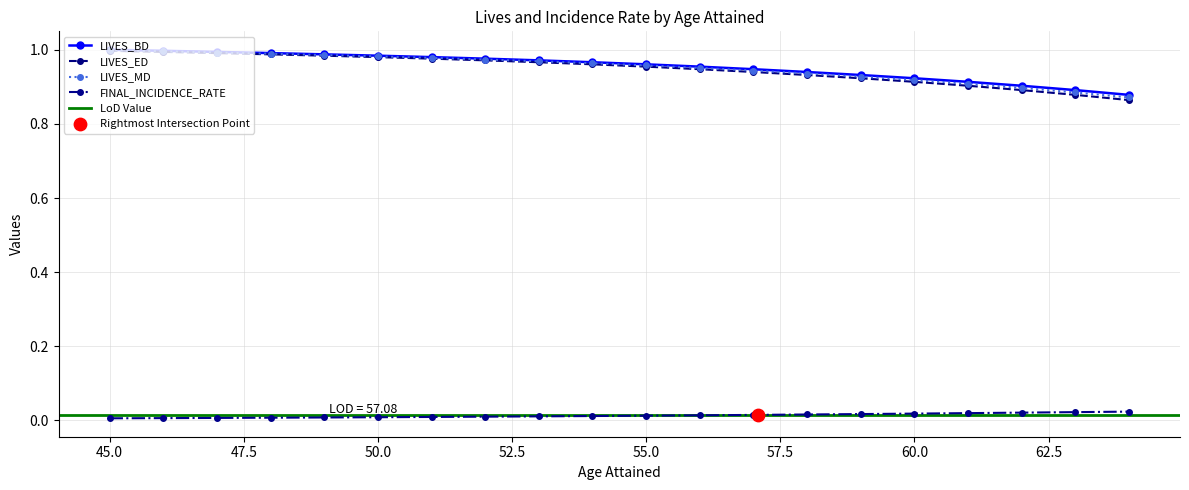

Which series reaches the minimum Y coordinate?

FINAL_INCIDENCE_RATE